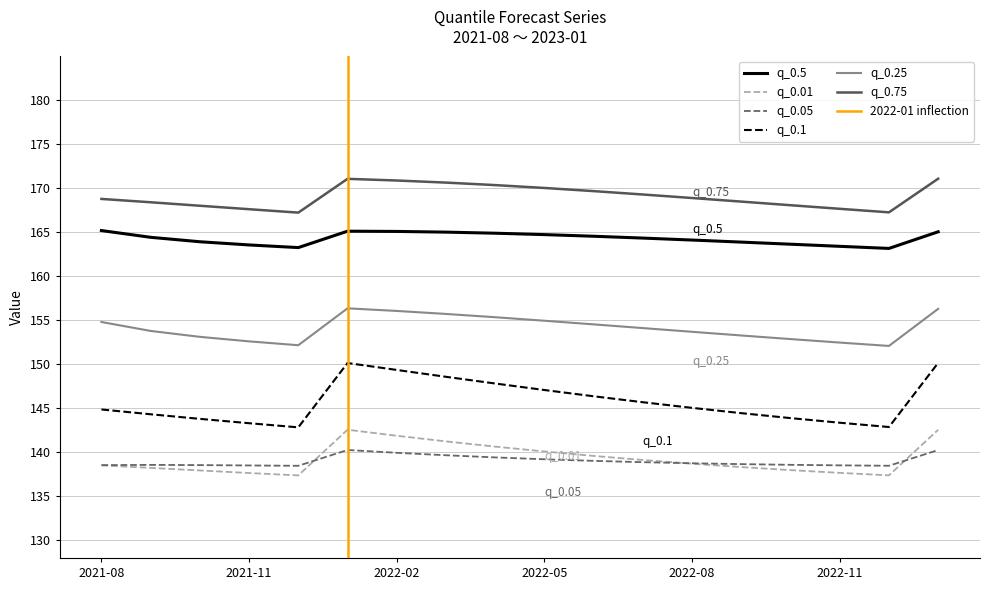

What are all the series names shown in the legend?

q_0.5, q_0.01, q_0.05, q_0.1, q_0.25, q_0.75